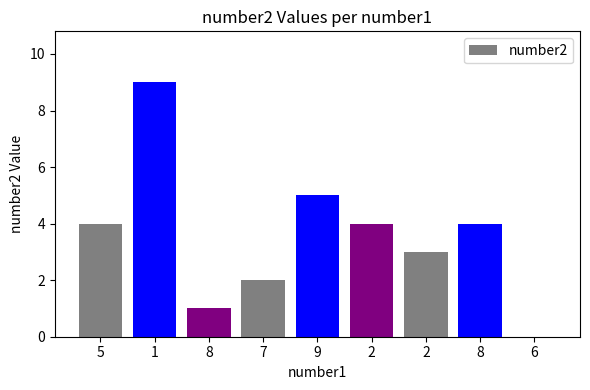

How many distinct data groups are displayed?

1